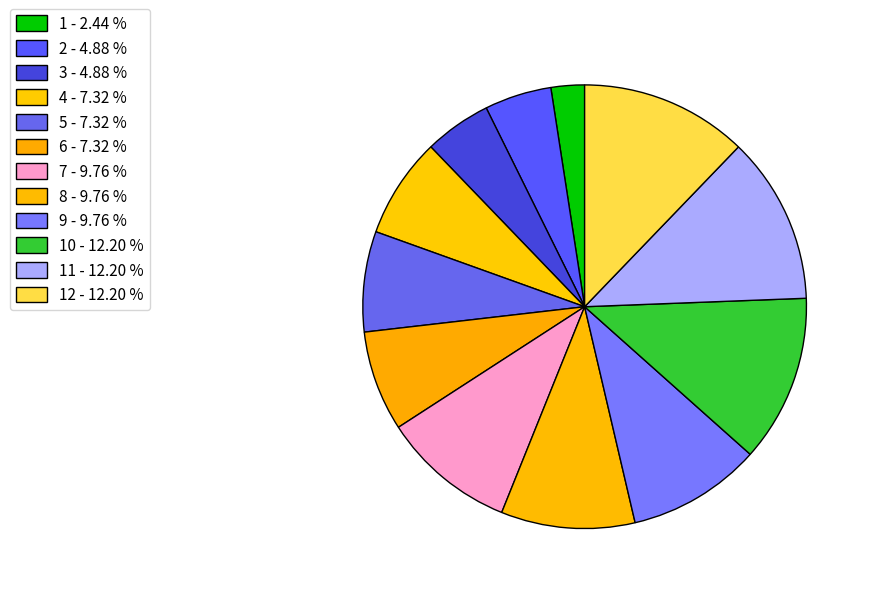

How many segments does this pie chart have?

12